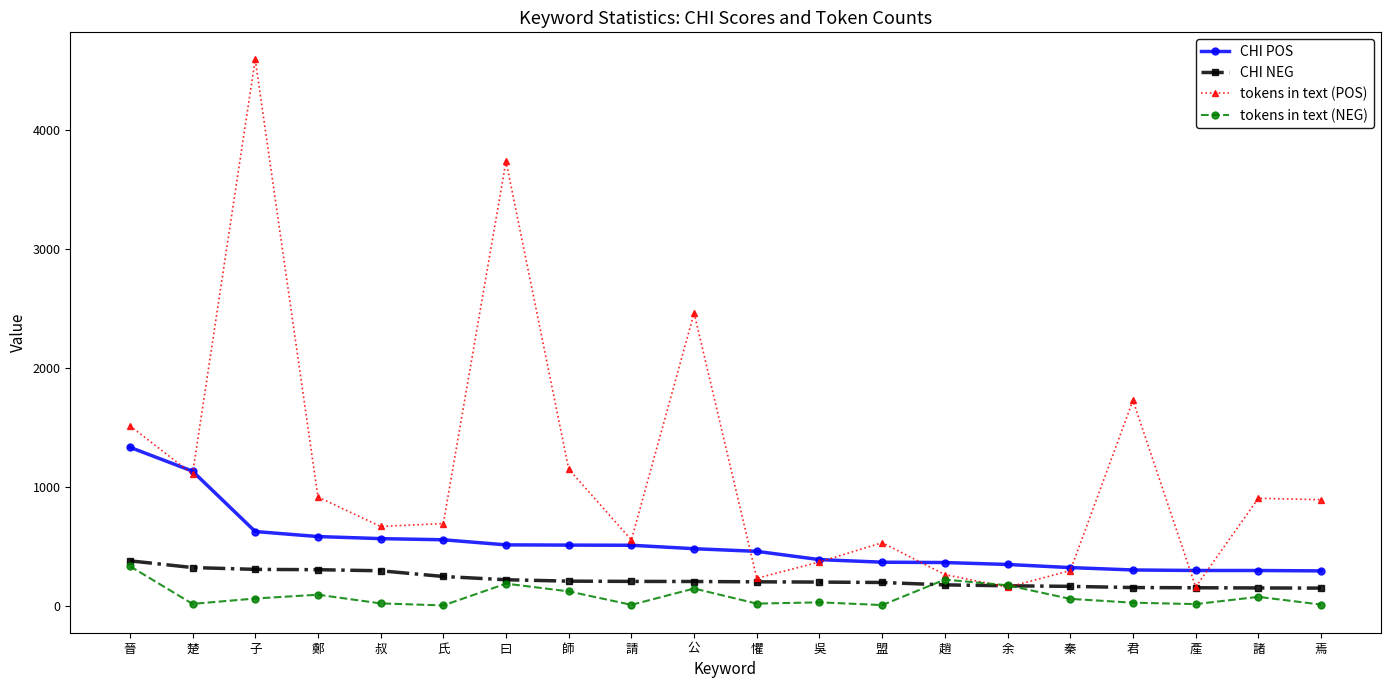

What are all the series names shown in the legend?

CHI POS, CHI NEG, tokens in text (POS), tokens in text (NEG)